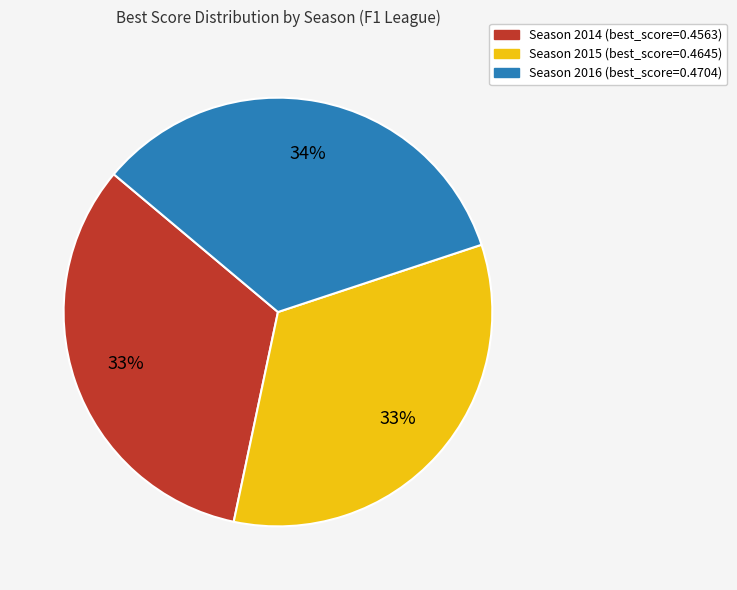

Is there a majority slice in this chart?

No